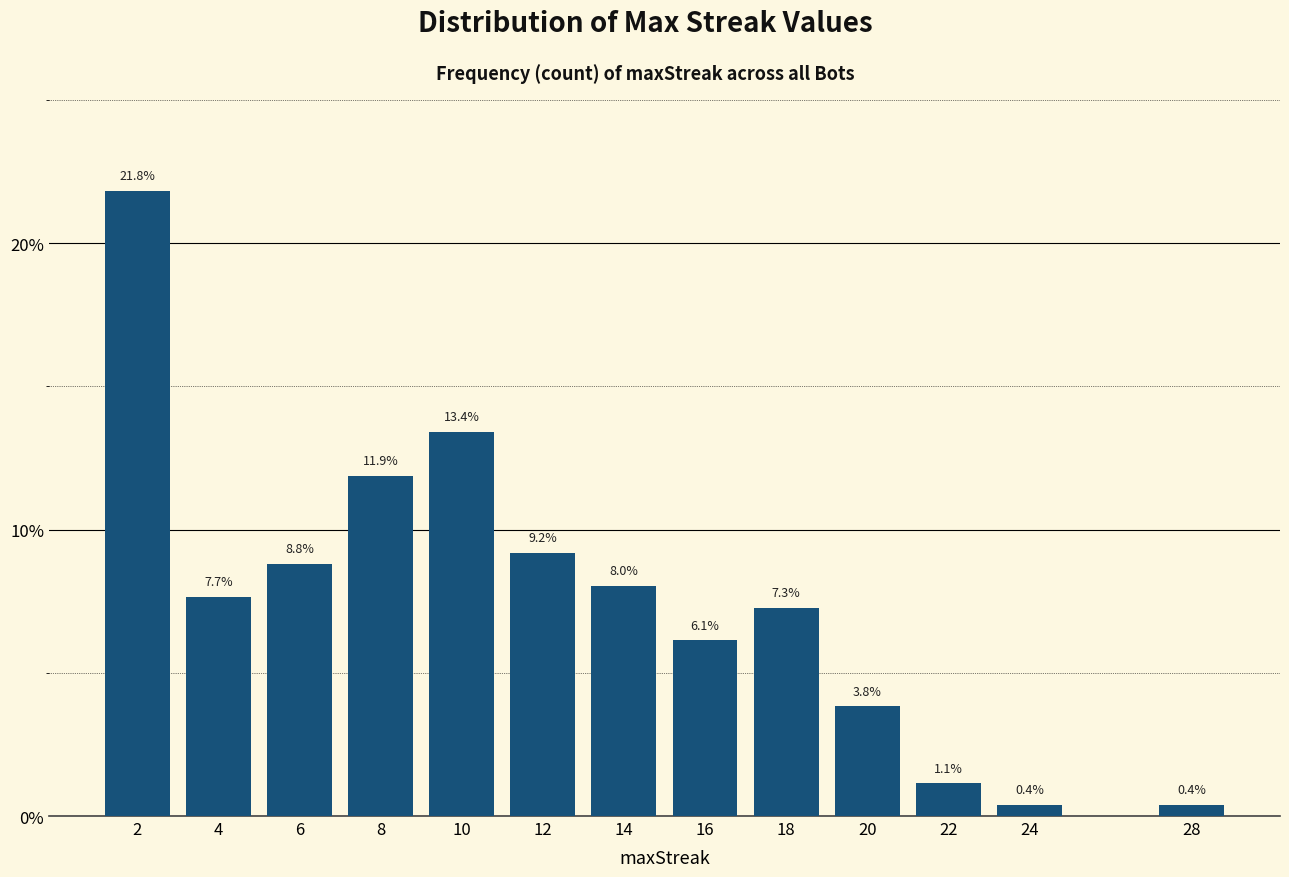

Reading left to right, what are all the values shown in this chart?

2=21.8	4=7.7	6=8.8	8=11.9	10=13.4	12=9.2	14=8.0	16=6.1	18=7.3	20=3.8	22=1.1	24=0.4	28=0.4